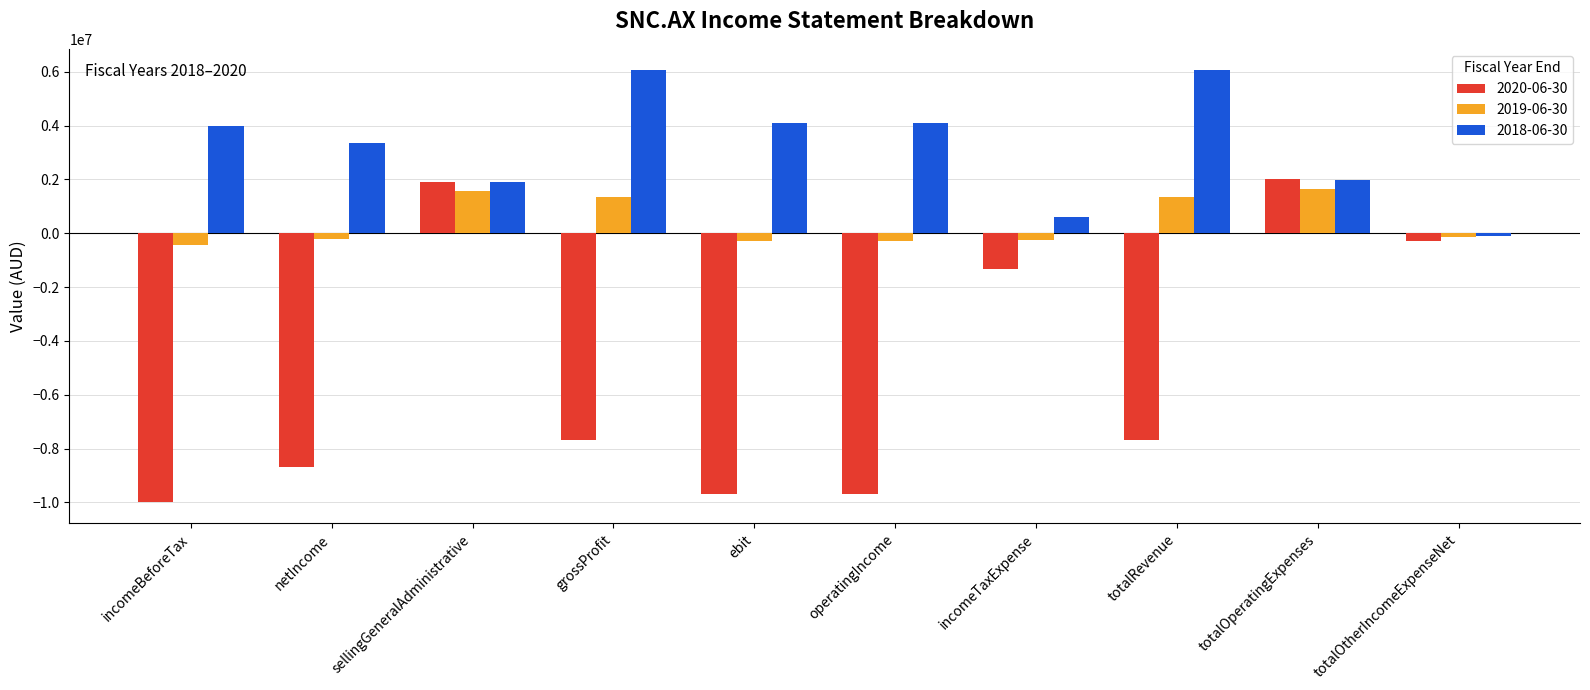

Which label corresponds to the smallest value in the chart?

incomeBeforeTax